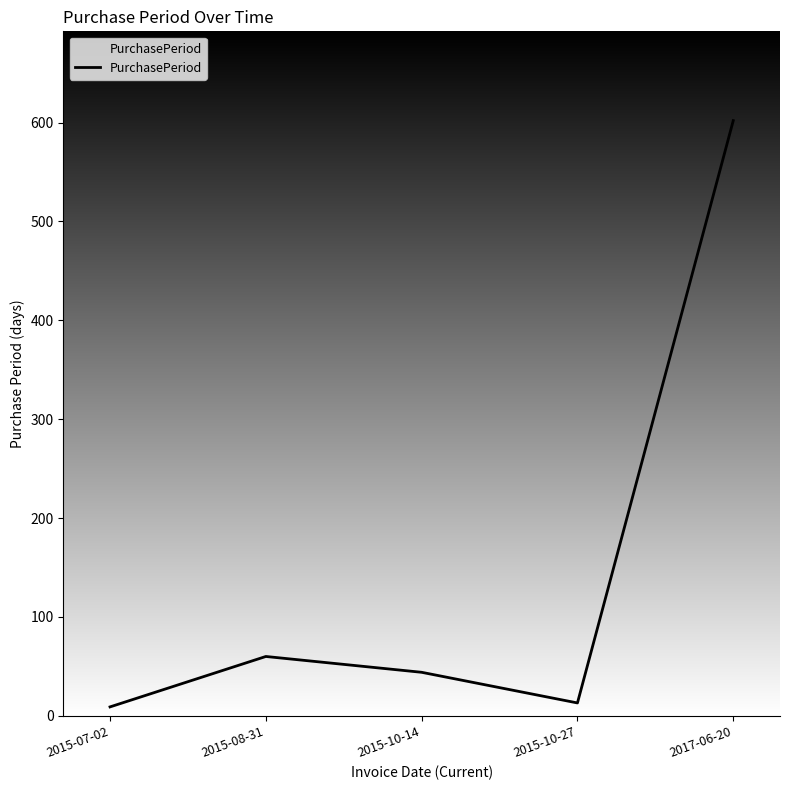

Which label corresponds to the largest value in the chart?

2017-06-20